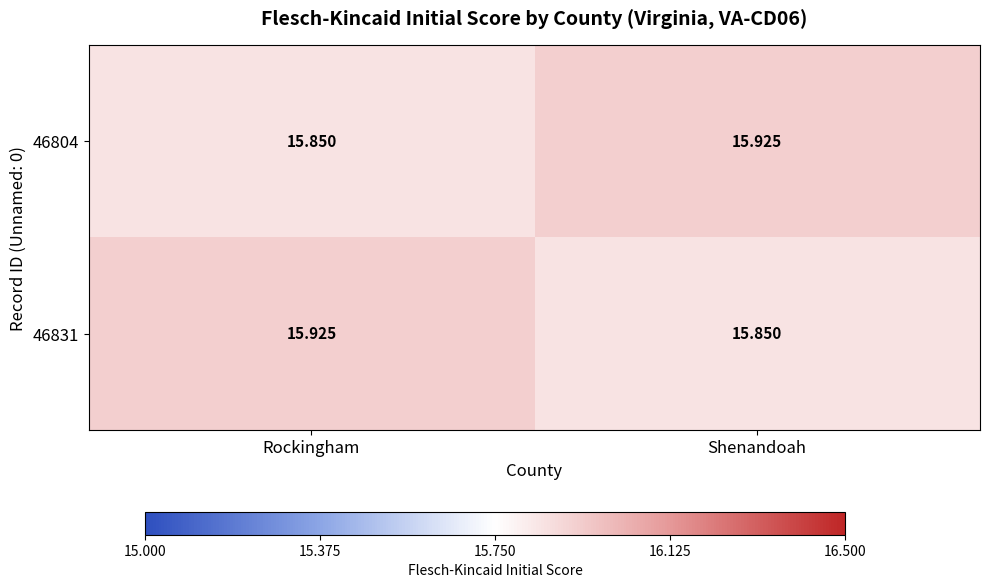

How many categories are shown in the chart?

2